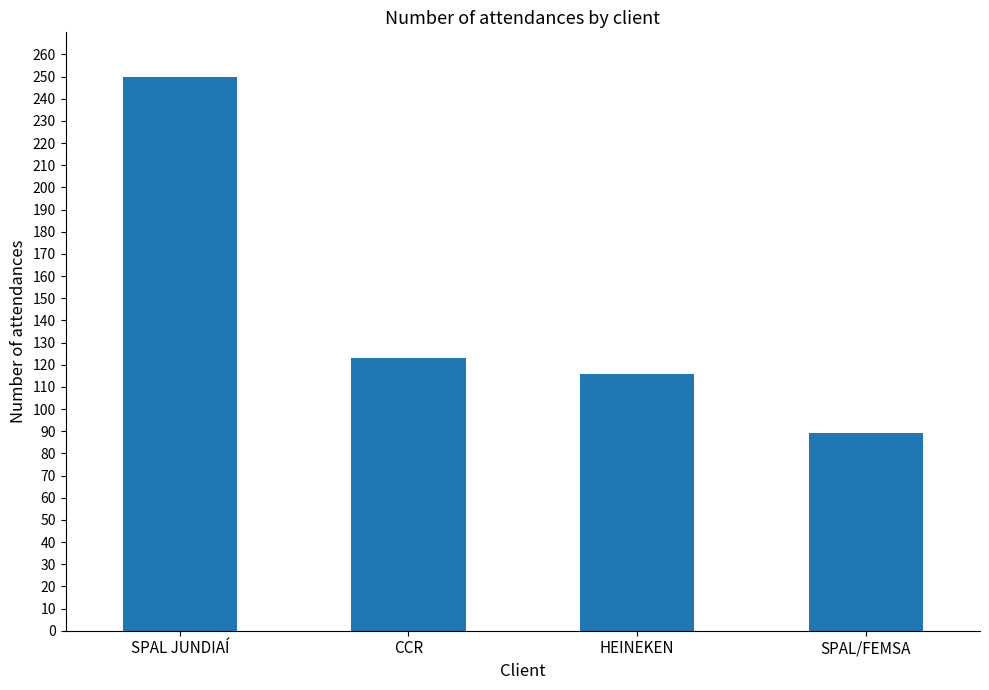

Rank the categories by value from lowest to highest.

SPAL/FEMSA, HEINEKEN, CCR, SPAL JUNDIAÍ